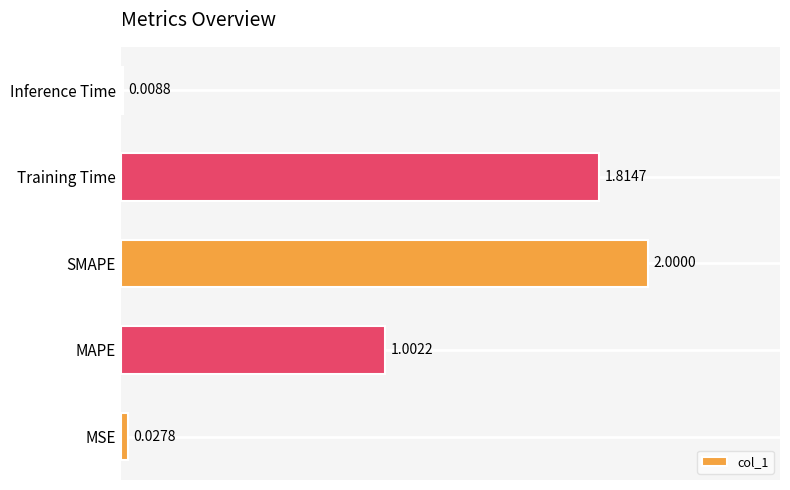

What is the ratio of the value at Training Time to the value at SMAPE?

0.9